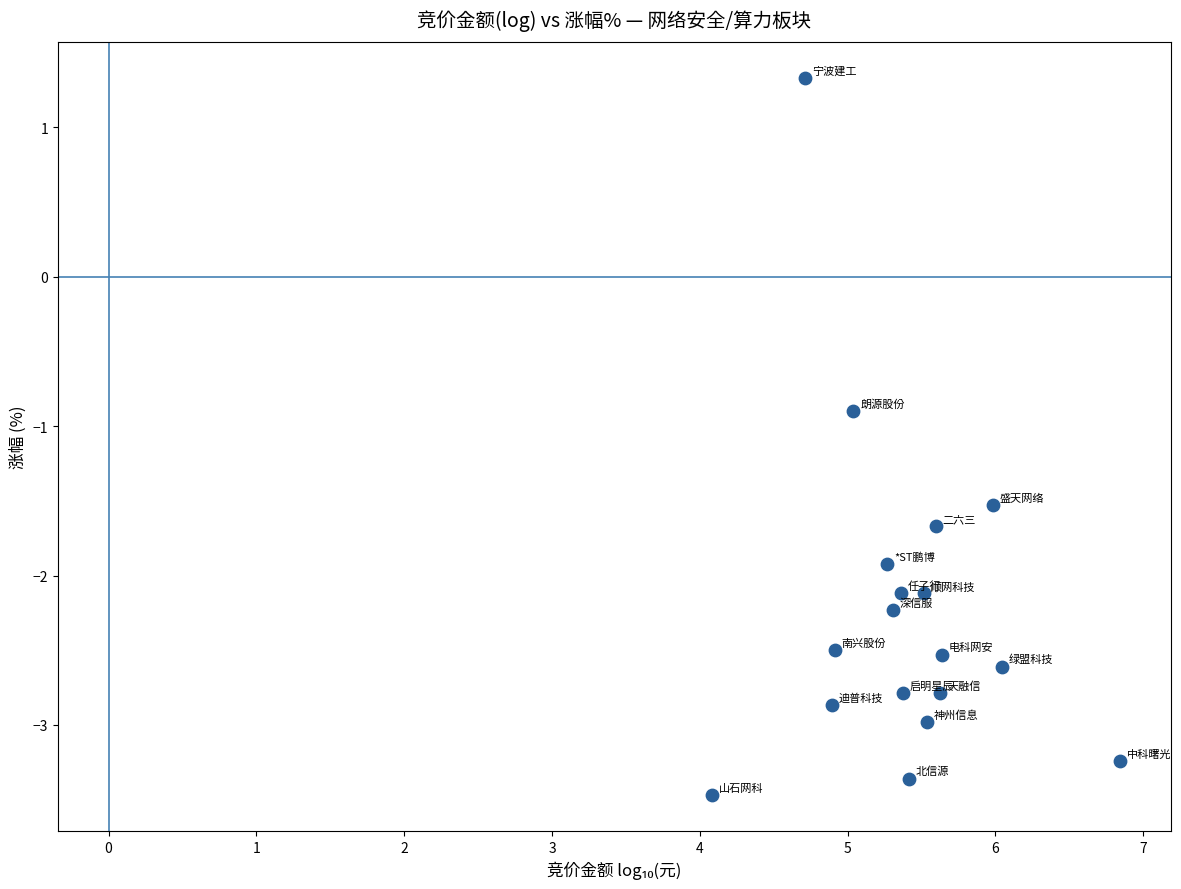

What Y value in the scatter plot is closest to -1?

-0.9